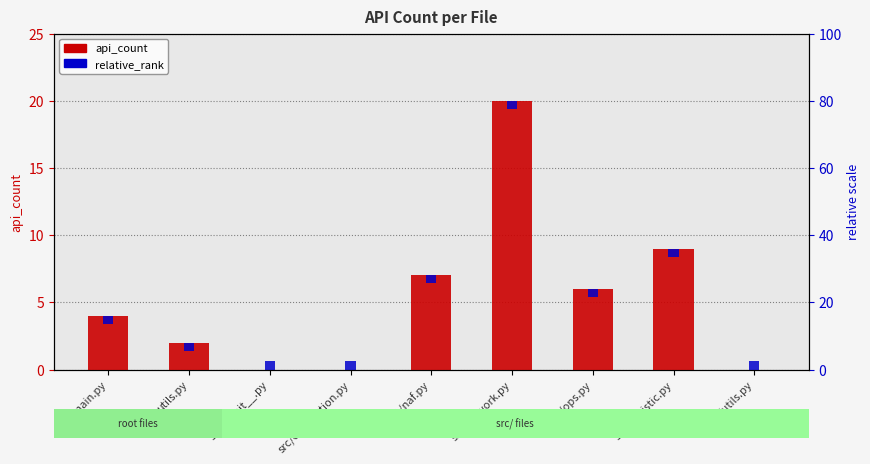

What is the label of the 4th bar from the left?

src/exploration.py